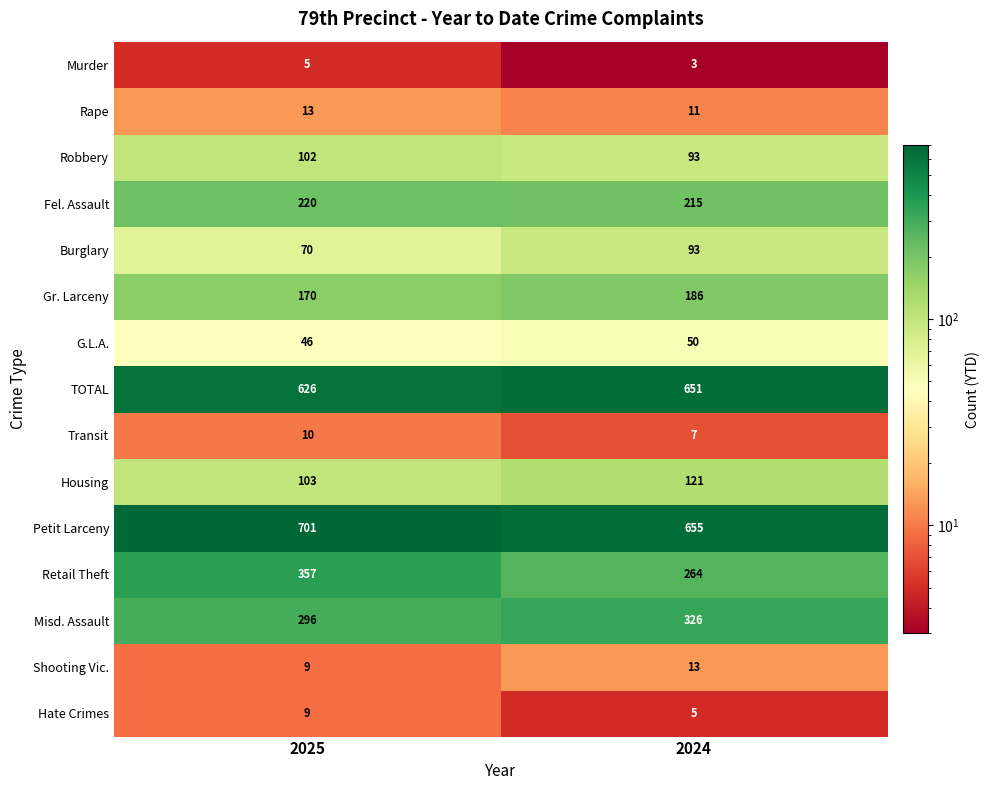

What is the greatest value displayed?

701